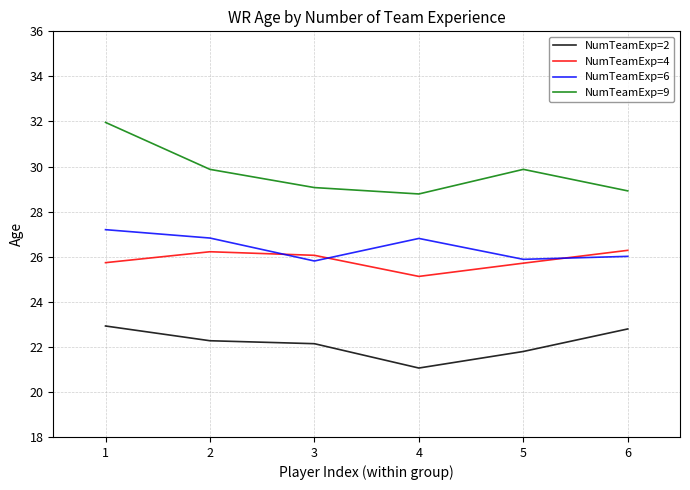

At which category does NumTeamExp=9 reach its first local valley?

4